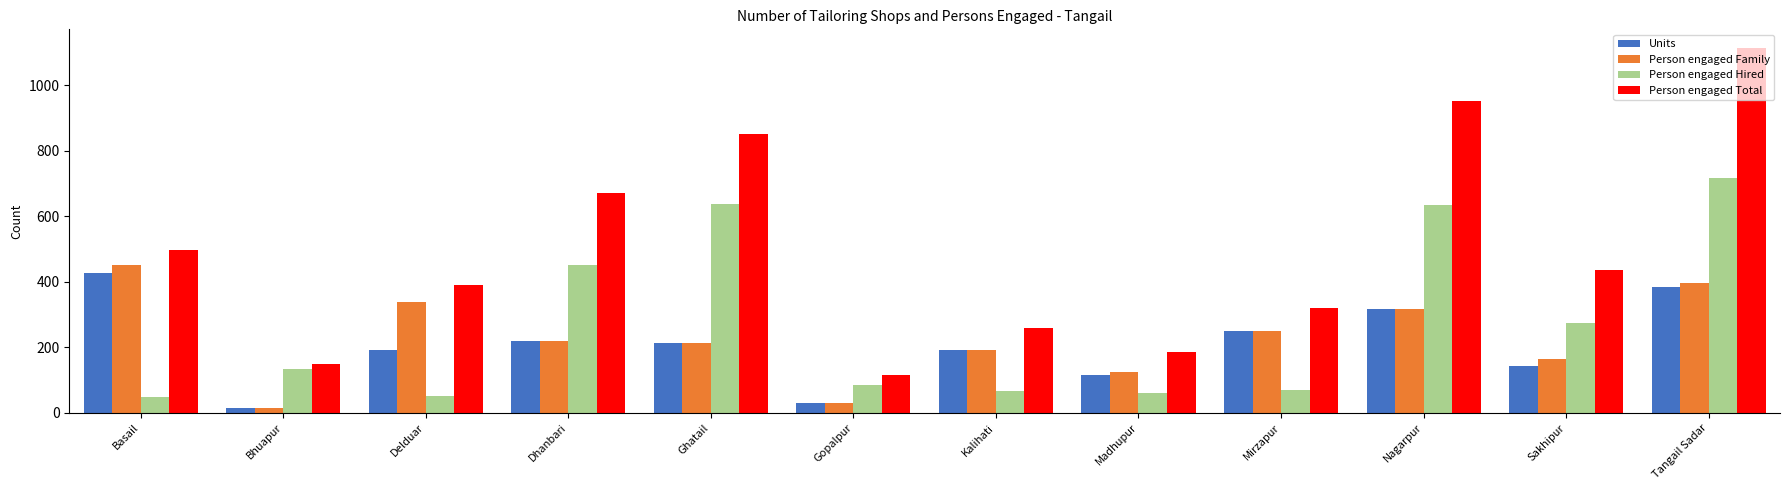

Which series changed the most between Delduar and Kalihati?

Person engaged Family